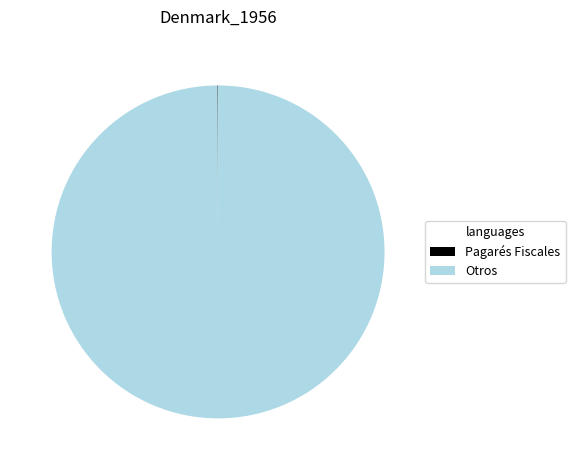

Is it true that Otros is 100% of the pie?

True